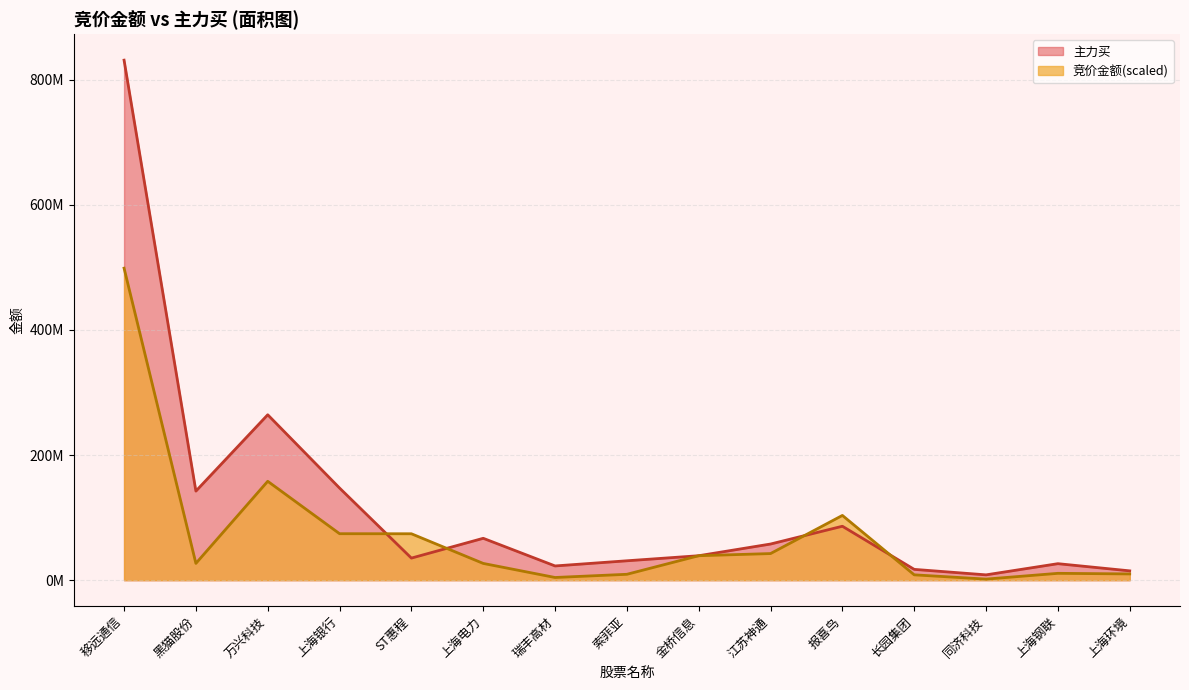

What is the lowest value of the 竞价金额 series?

1710178.3